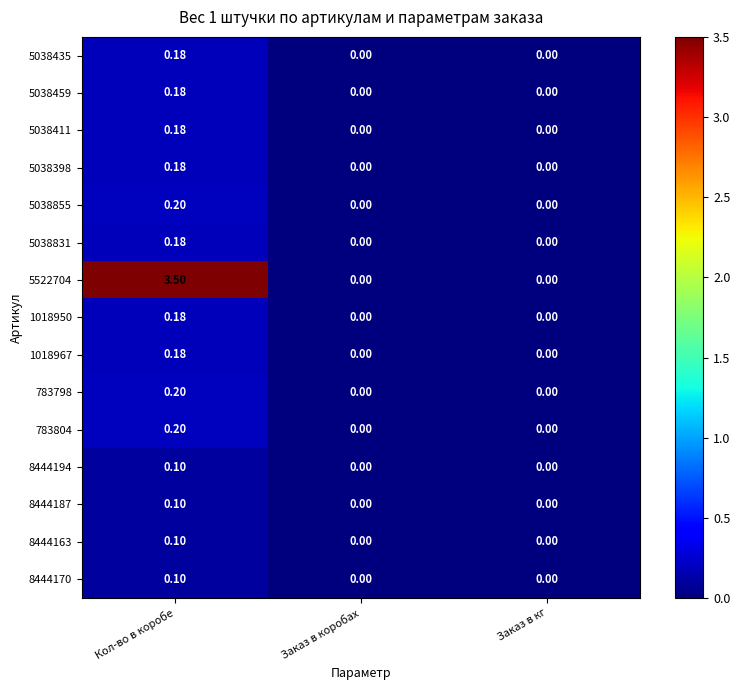

Which category has the highest value in the 8444194 series?

Кол-во в коробе